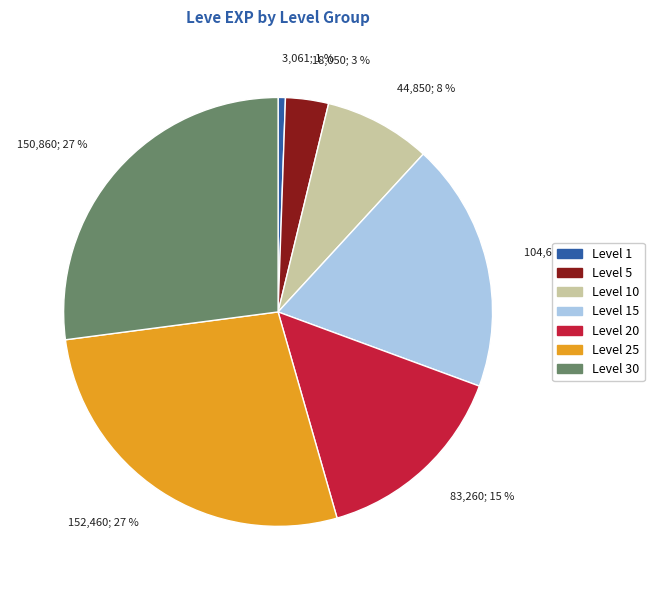

The Level 20 slice represents 1% of the pie. True or false?

False